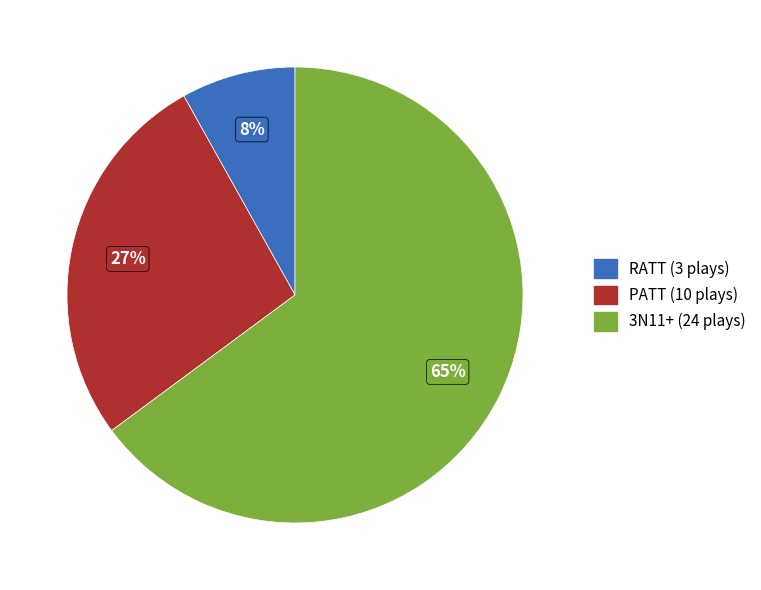

To the nearest percent, what percentage of the pie is 3N11+?

65%